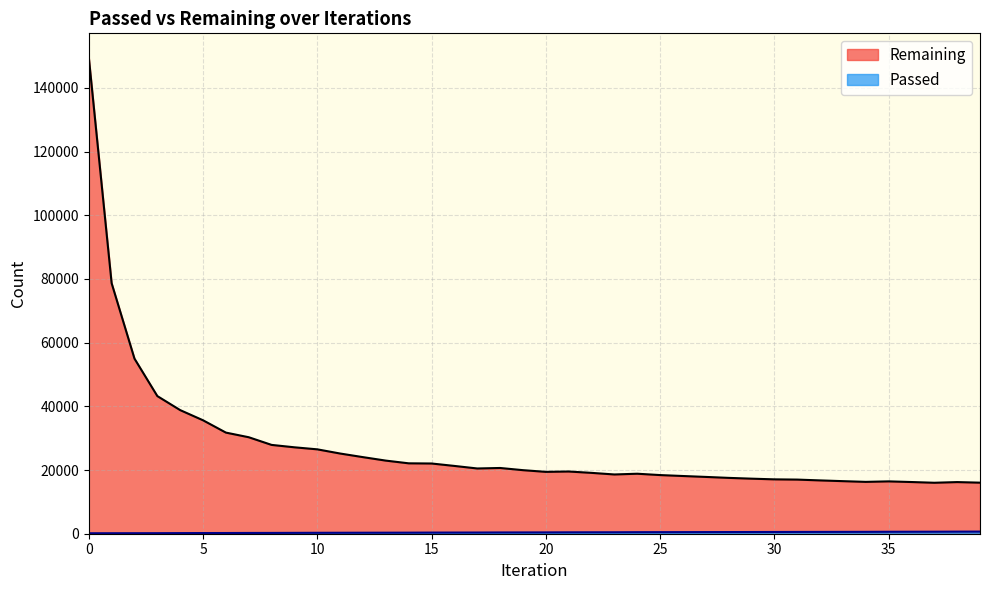

True or false: Passed has more than 1 points higher than both neighbors.

False